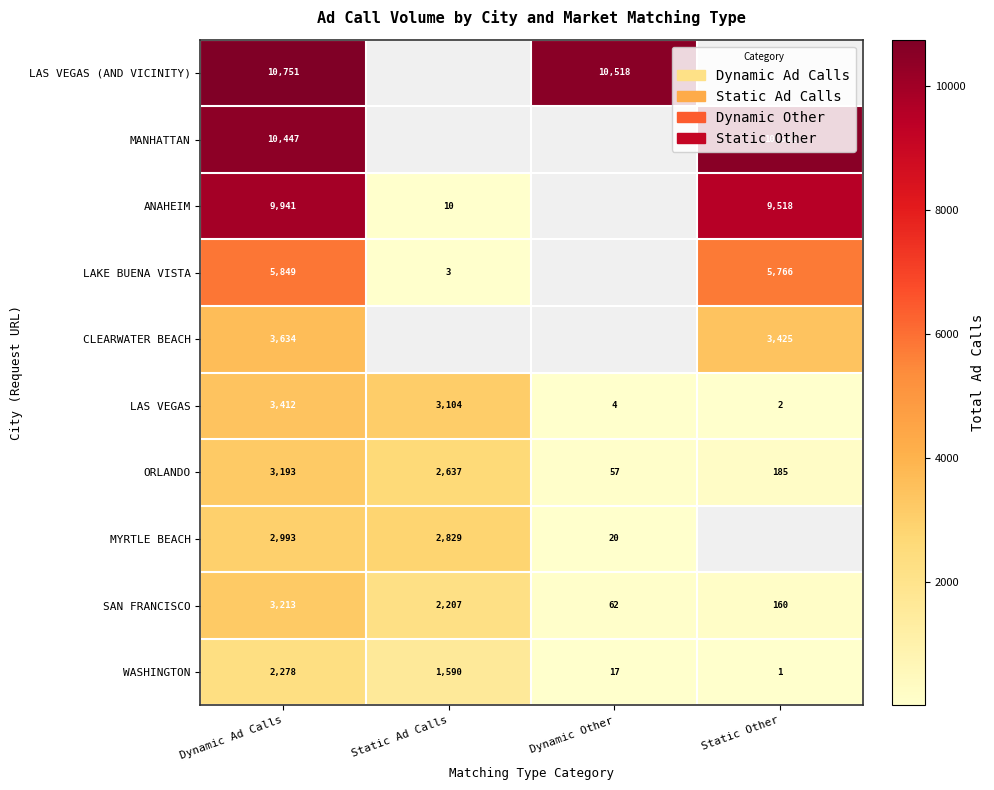

What is the highest value of the ORLANDO series?

3193